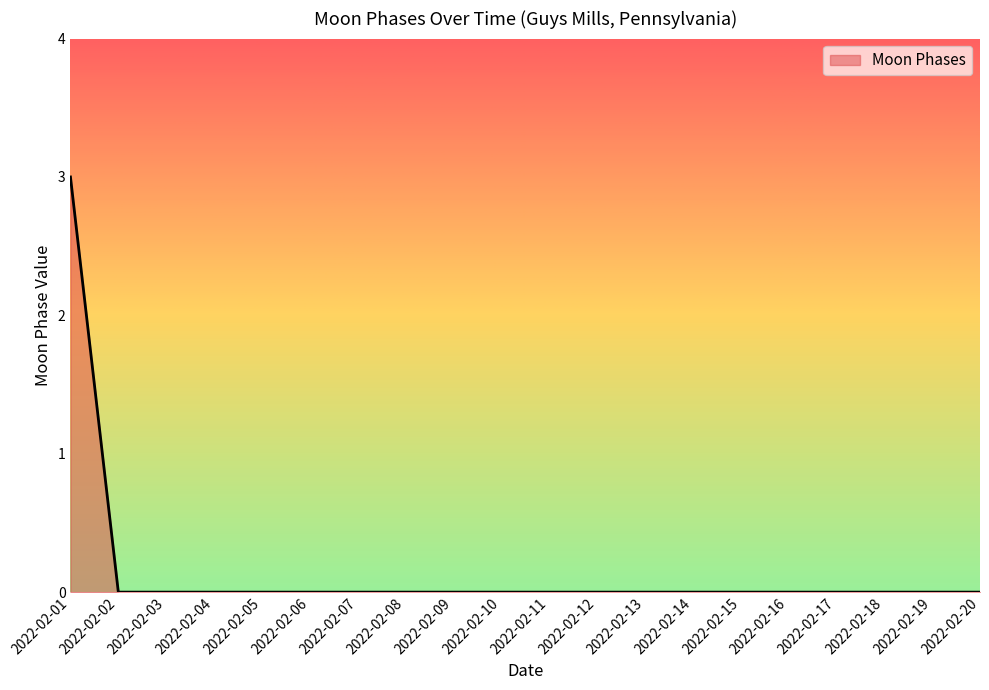

True or false: the data shows 2 at 2022-02-02.

False